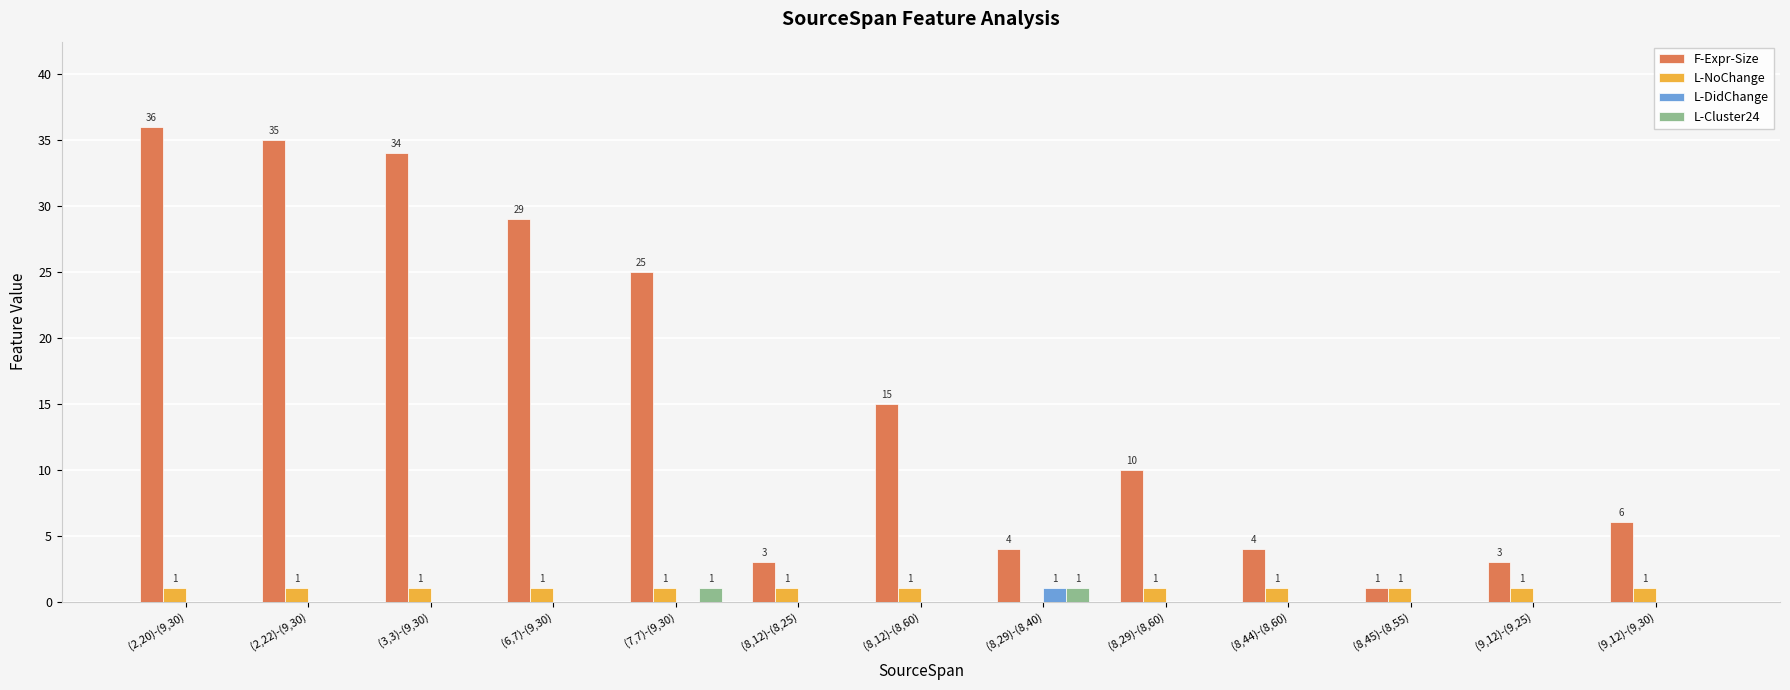

How many groups of bars are there?

13